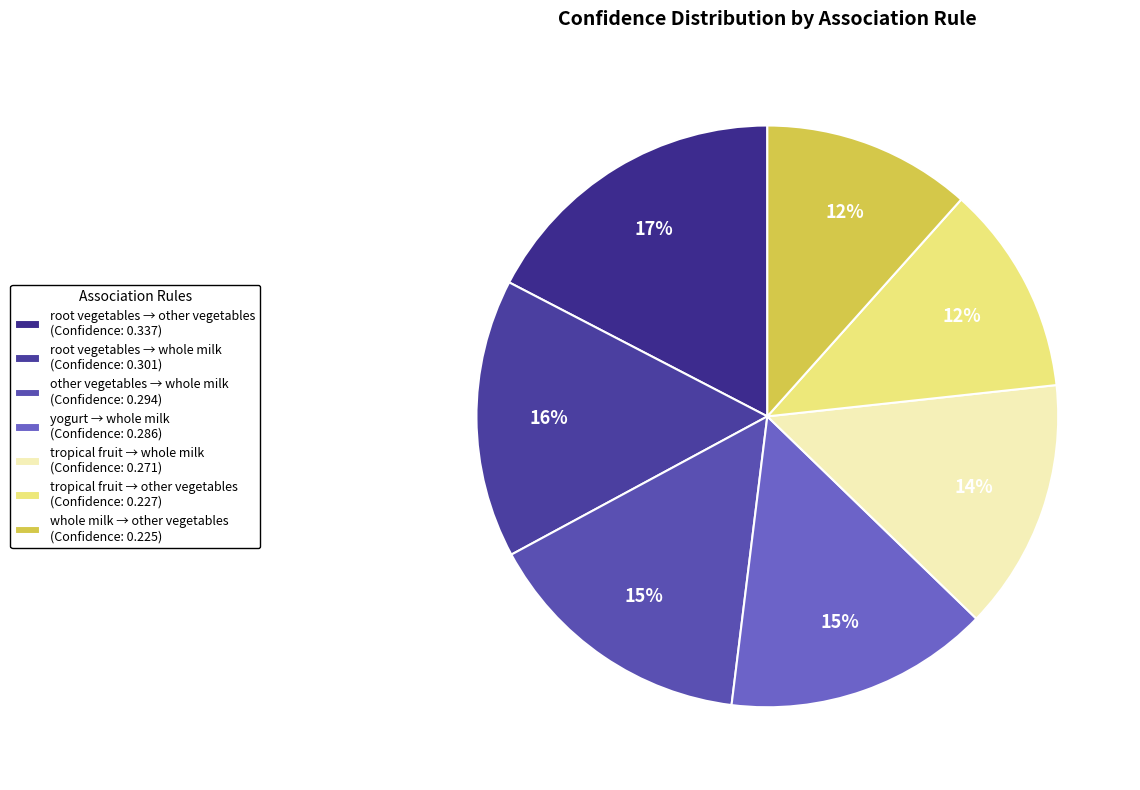

How many segments does this pie chart have?

7